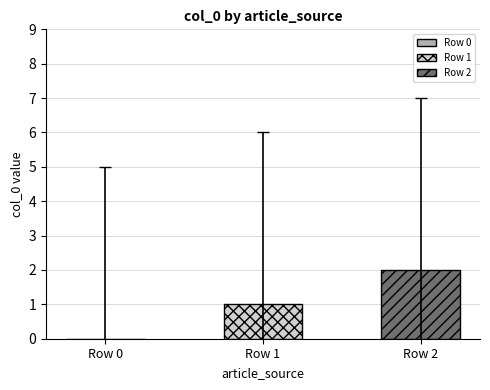

Which label corresponds to the largest value in the chart?

Row 2